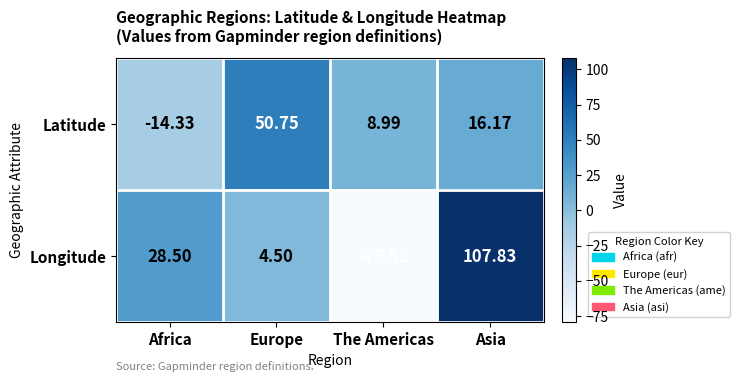

List the series in order of their overall mean, lowest first.

Longitude, Latitude